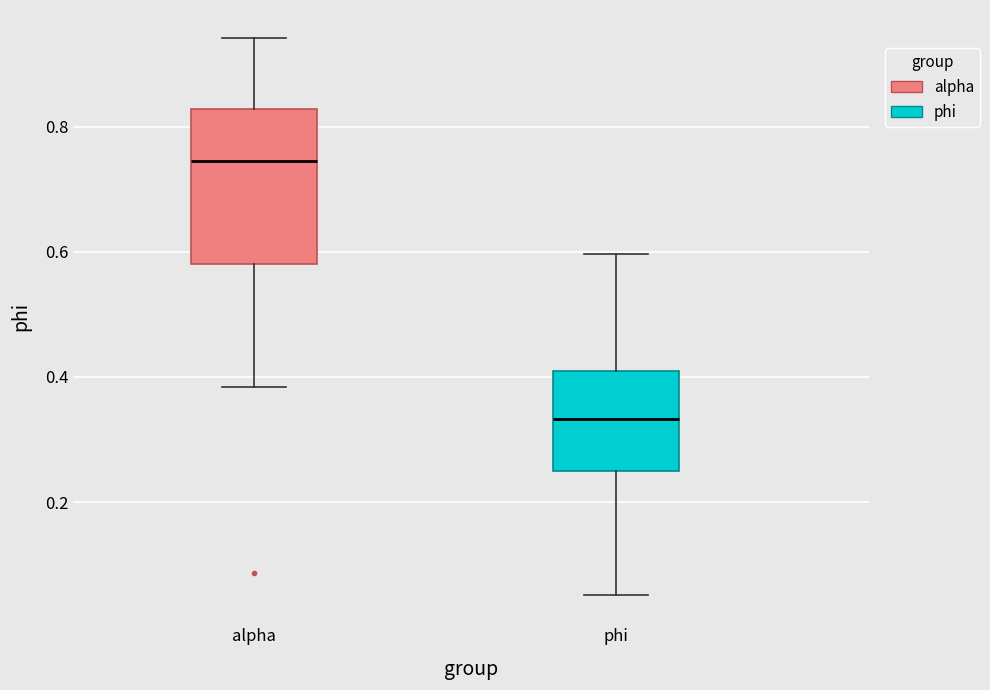

Which box is the tallest, from its lower edge to its upper edge?

alpha